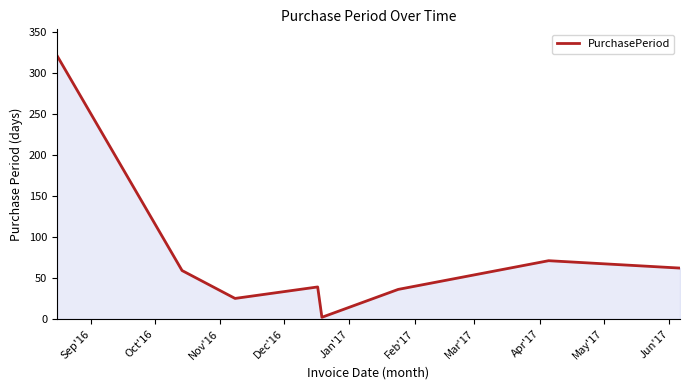

What is the difference between the maximum and minimum values?

319